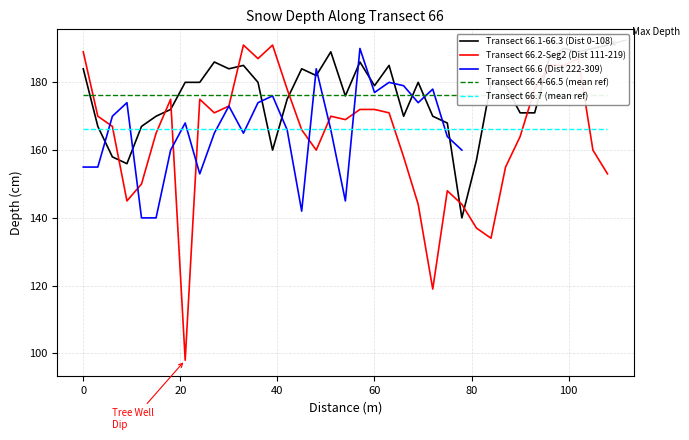

True or false: Transect 66.6 (Dist 222-309) and Transect 66.4-66.5 (mean ref) intersect in this chart.

True